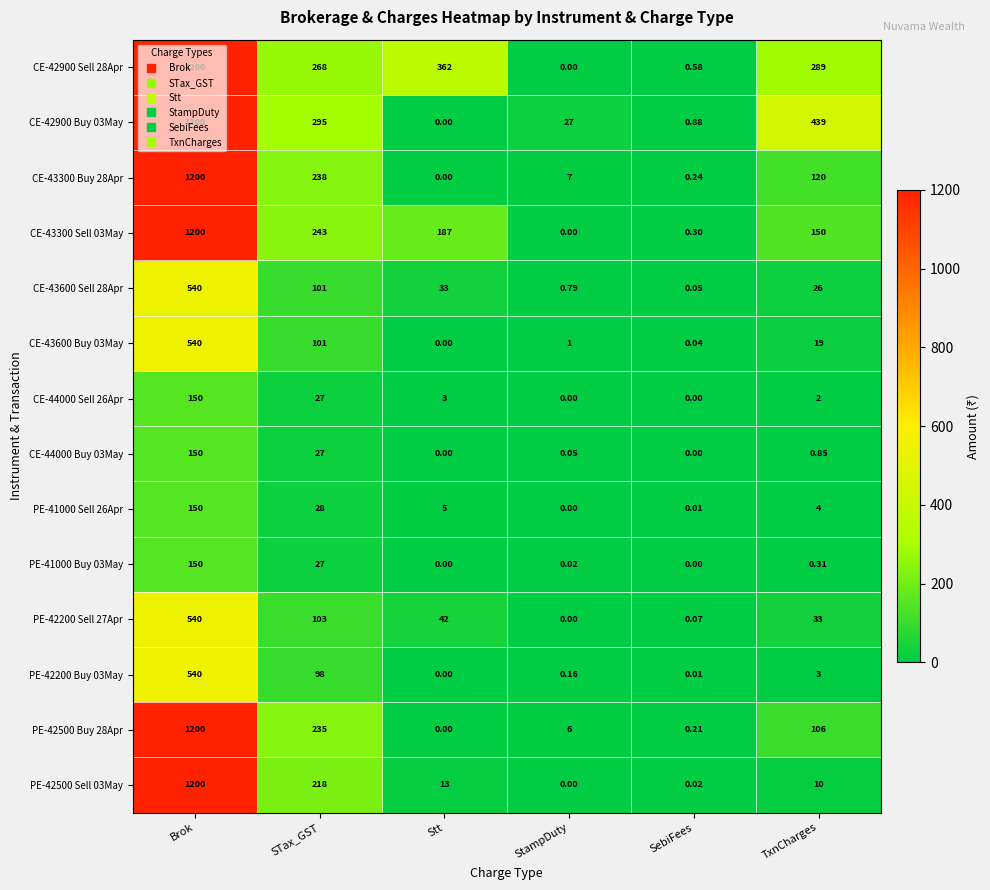

At which label does PE-42200 Sell 27Apr first exceed 42?

Brok